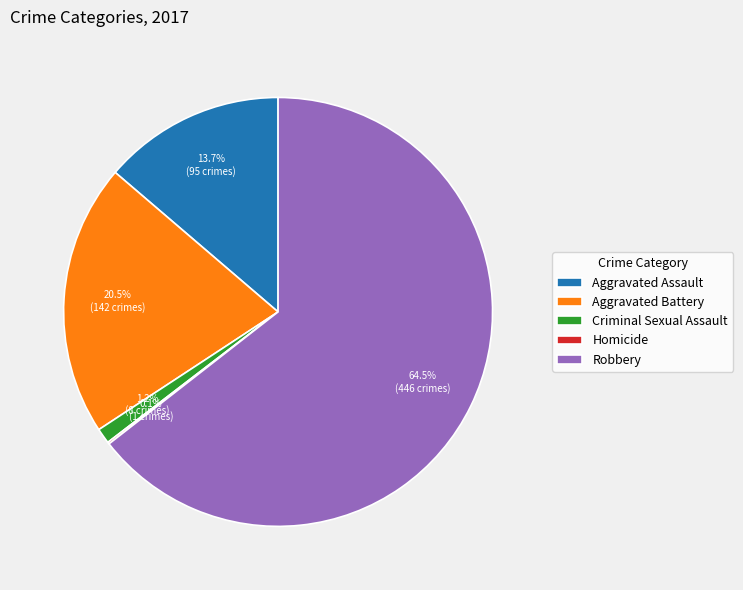

What portion of the pie excludes Criminal Sexual Assault?

98.8%